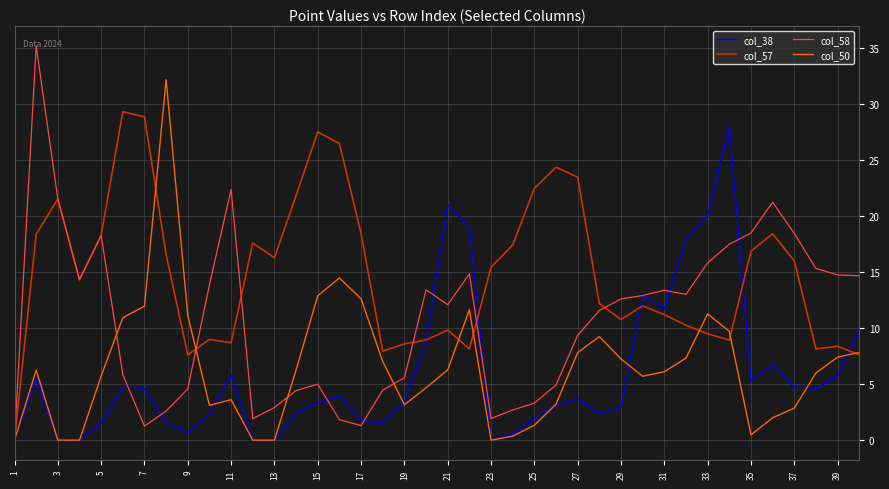

Which series has the largest total across all categories?

col_57